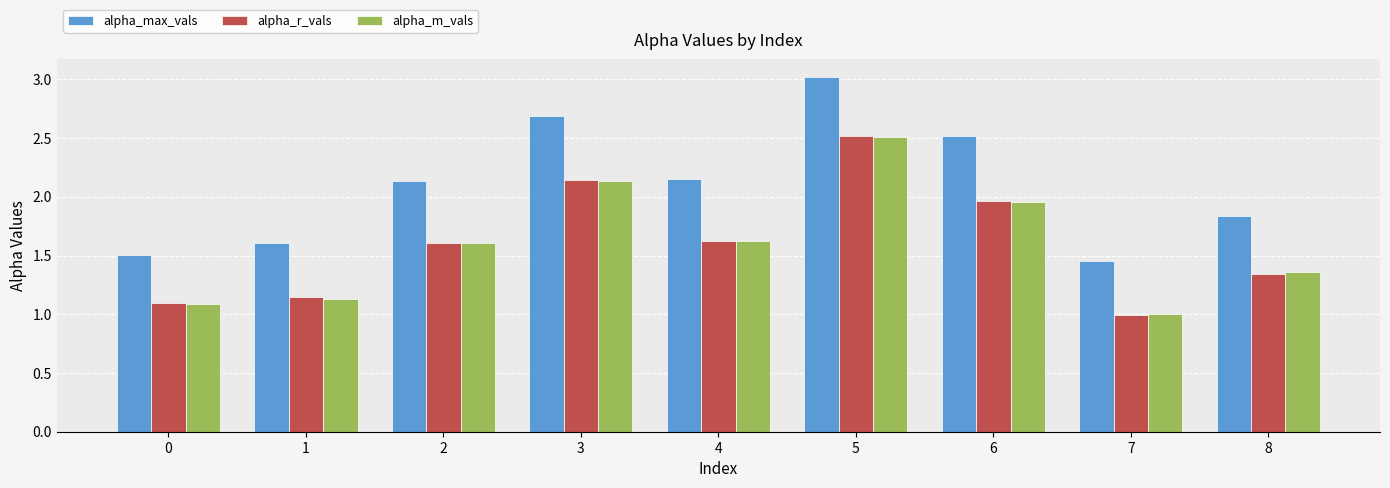

What is the difference between the second highest and second lowest values in the alpha_m_vals series?

1.0